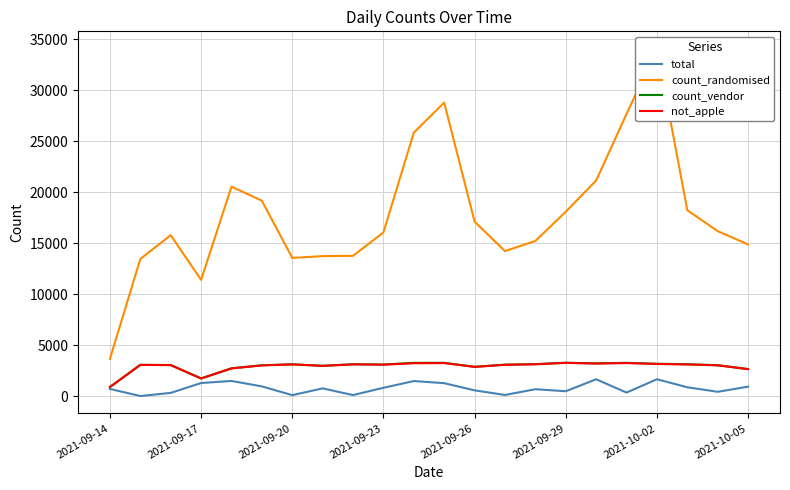

At 16, list the series in order from smallest to largest.

total, not_apple, count_vendor, count_randomised